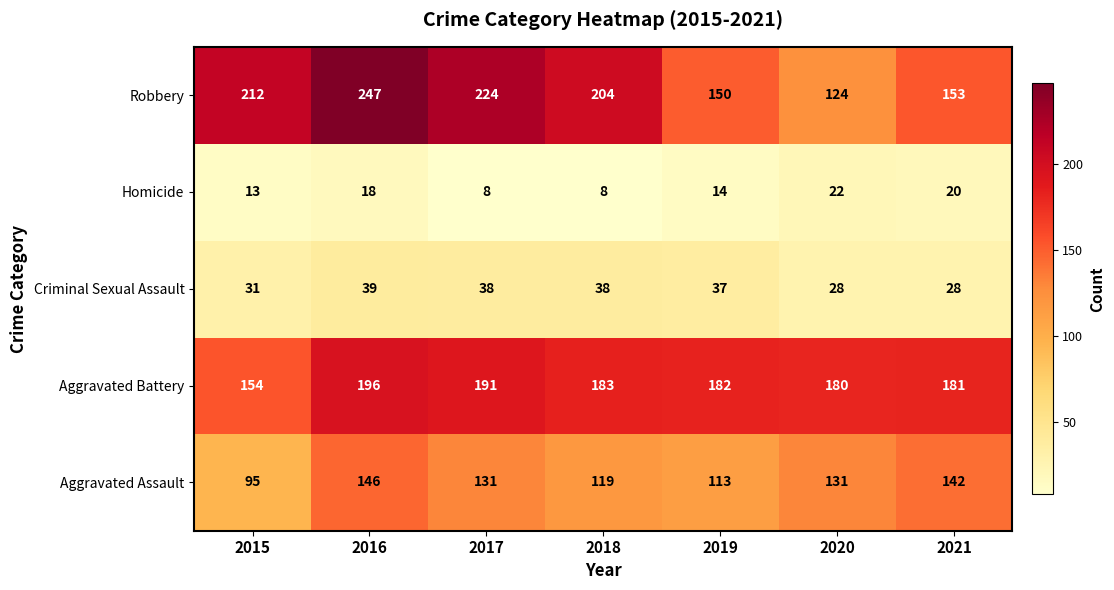

True or false: Robbery has a value of 88 at 2019.

False